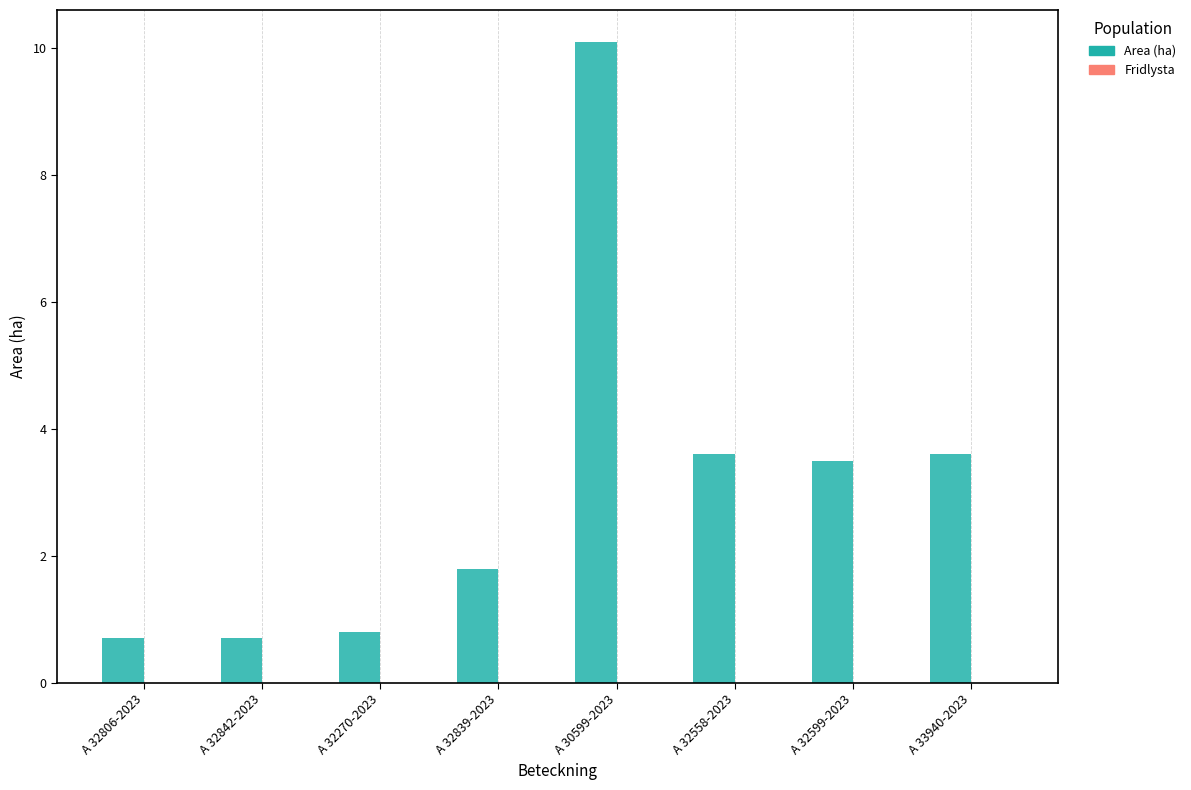

True or false: the data shows 4.9 at A 32599-2023.

False